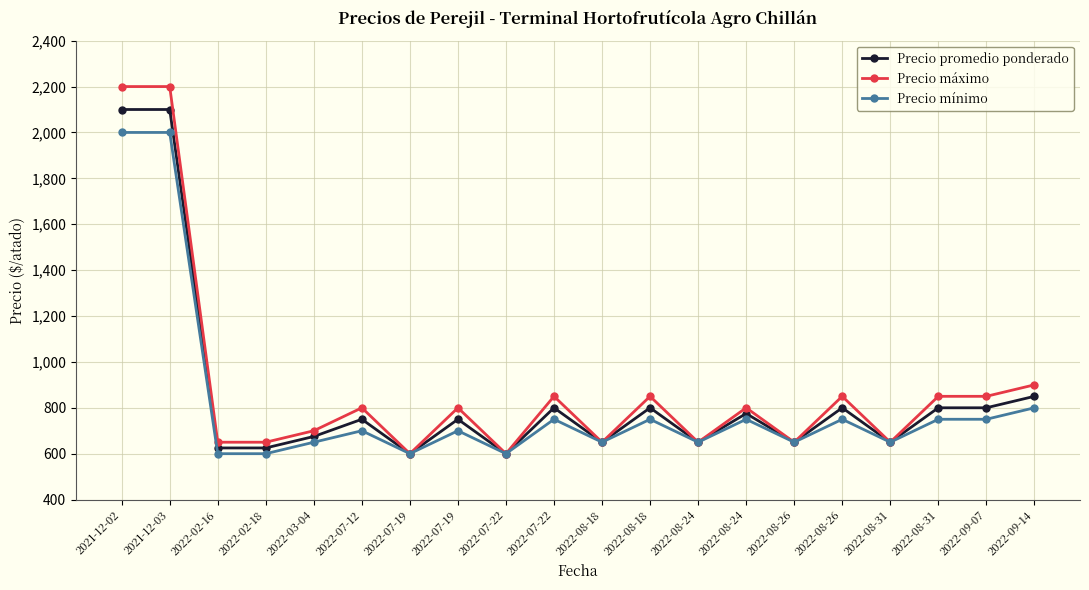

Does the chart have visible grid lines?

Yes